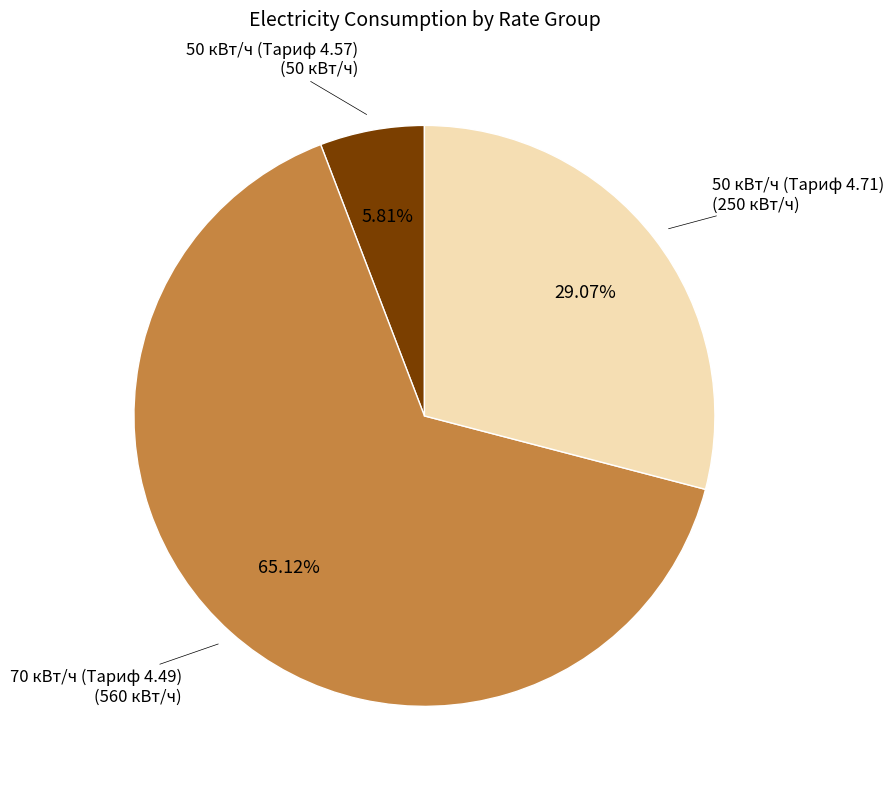

How many slices are in this pie chart?

3